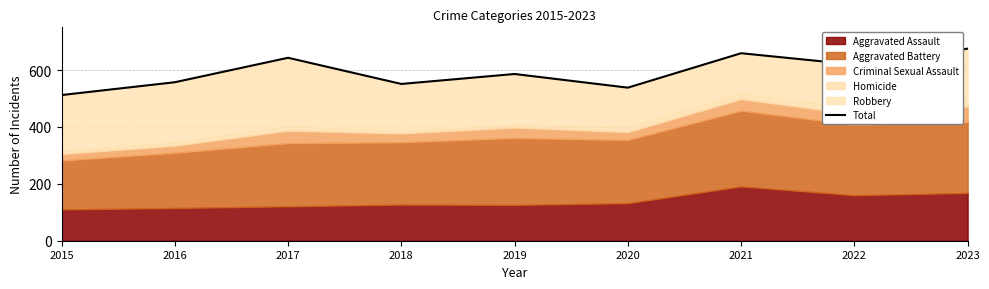

True or false: the data shows 869 at 2015.

False